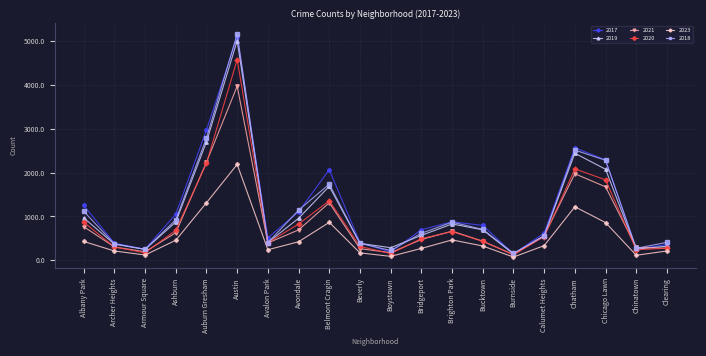

Between Austin and Chatham, which series saw the biggest shift?

2018